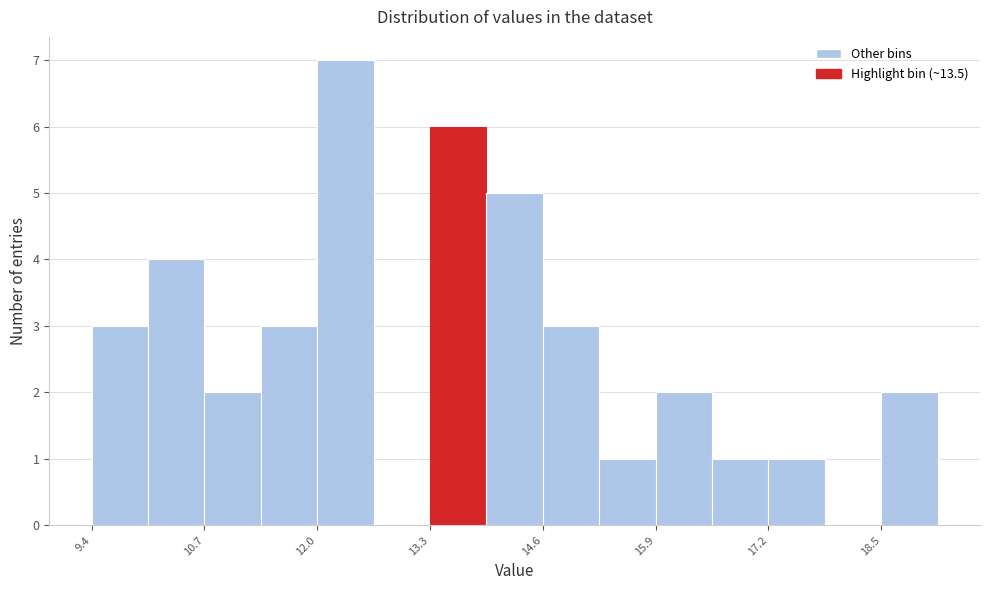

Around what value on the x-axis is the tallest bar? Give the approximate position of its centre, as read against the axis.

12.4